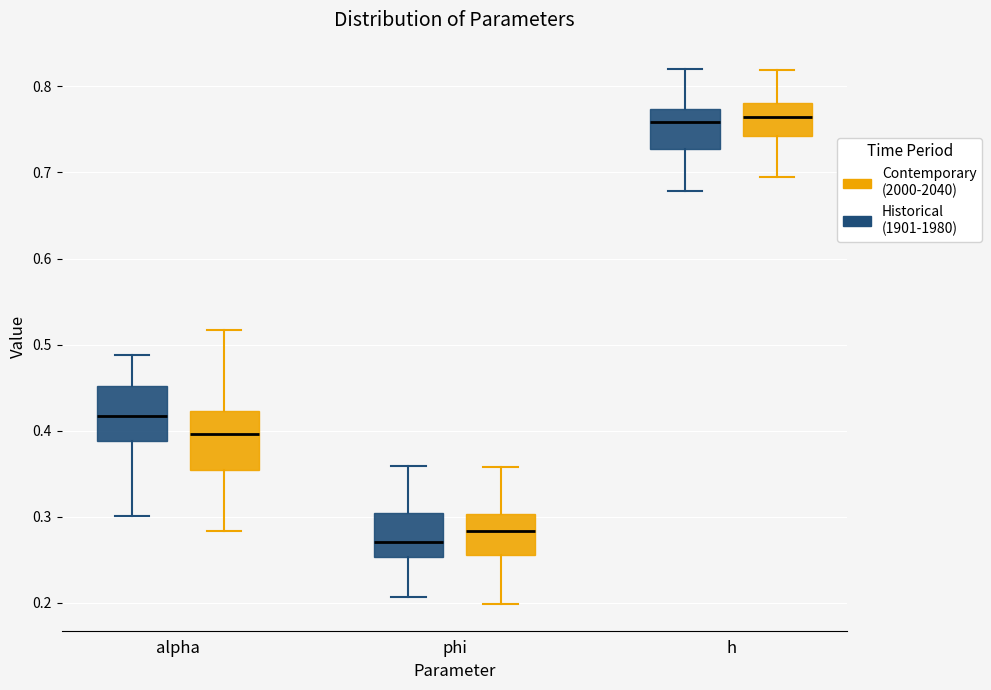

Where does the upper whisker of the box for alpha (Contemporary (2000-2040)) end on the y-axis? The values are not printed on the chart, so give them approximately, as read against the axis.

0.52